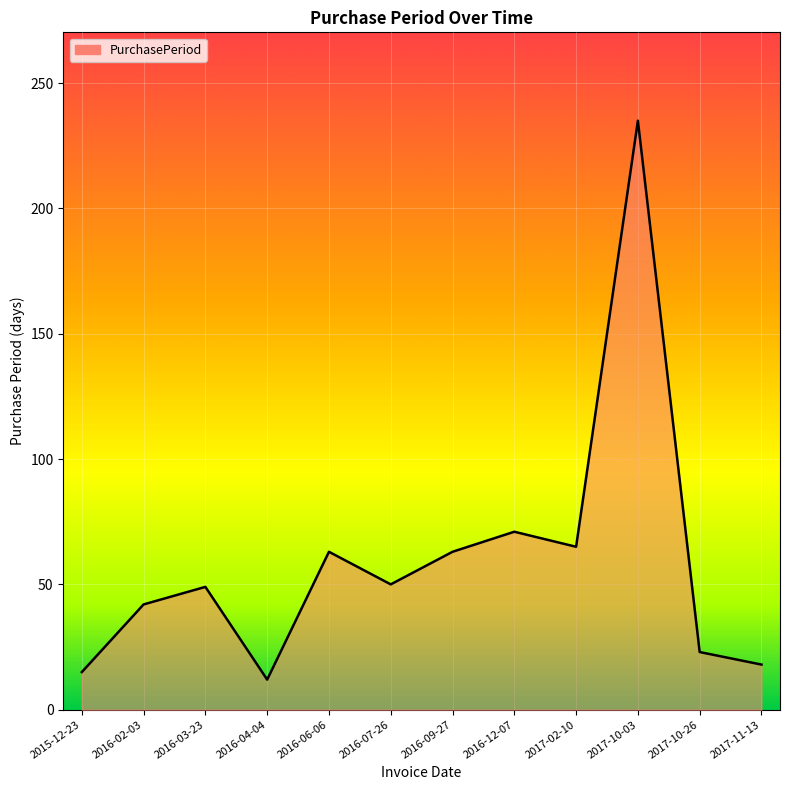

At which category does the data reach its first local valley?

2016-04-04